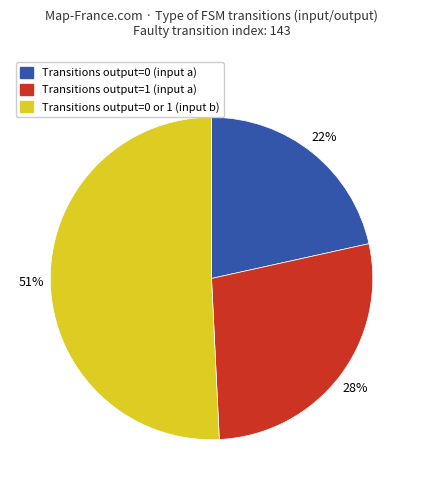

To the nearest percent, what is the difference between the largest and smallest slice percentages?

29%